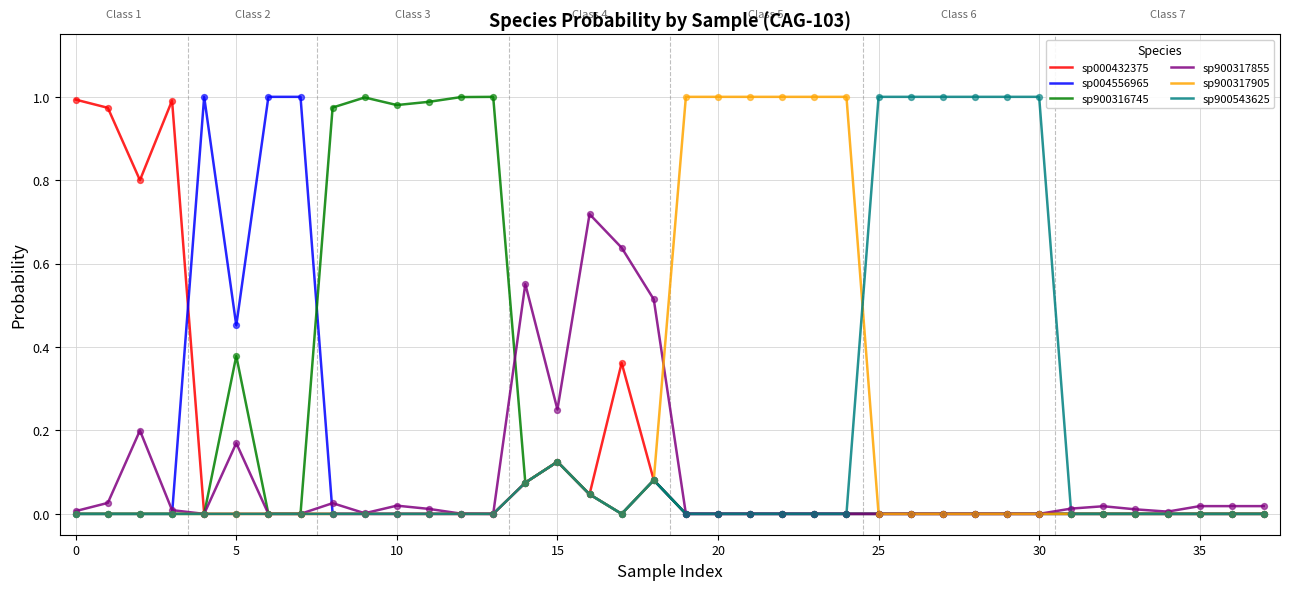

What are all the series names shown in the legend?

sp000432375, sp004556965, sp900316745, sp900317855, sp900317905, sp900543625